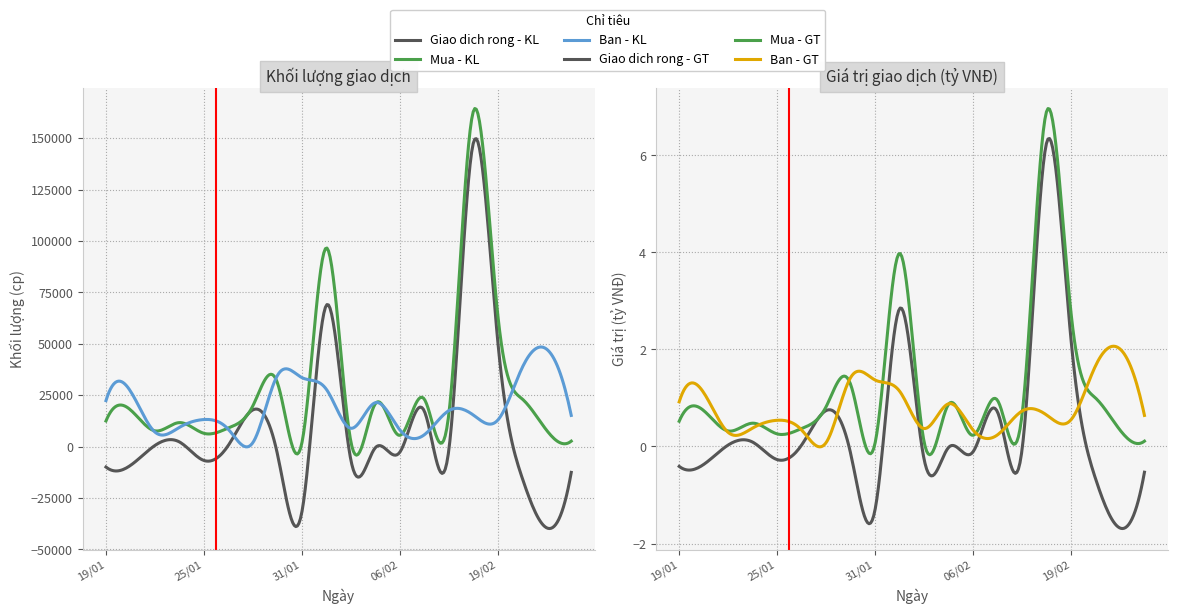

How many lines are shown in the chart?

6